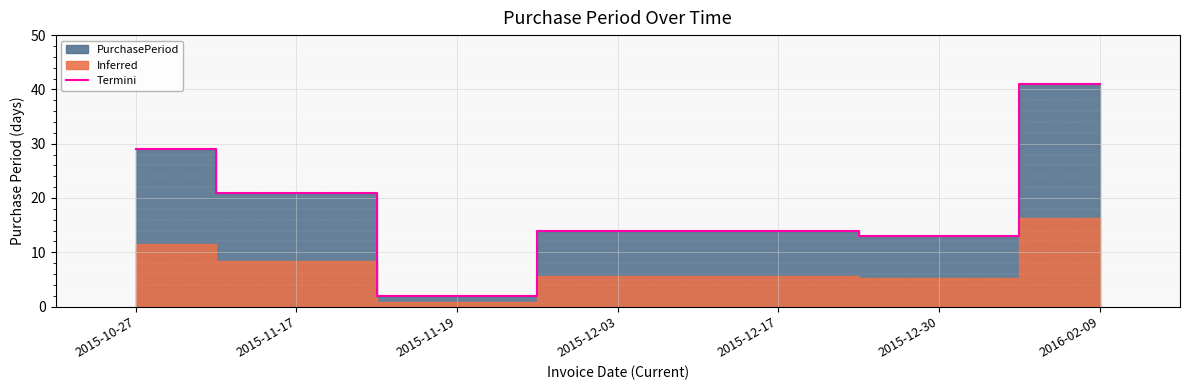

What is the change in value from 2015-10-27 to 2015-12-30?

-16